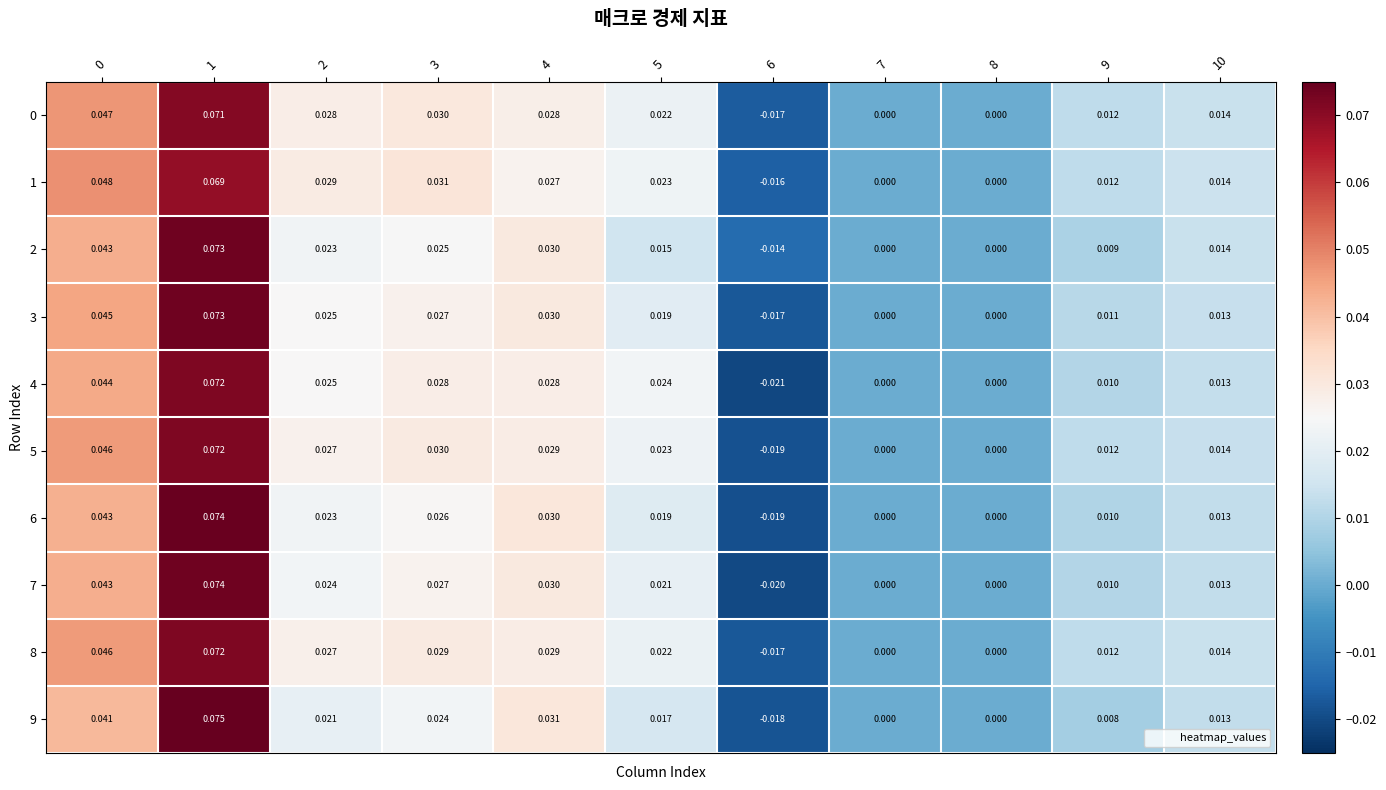

Is the value of 5 at 5 greater than the value of 3 at 4?

No